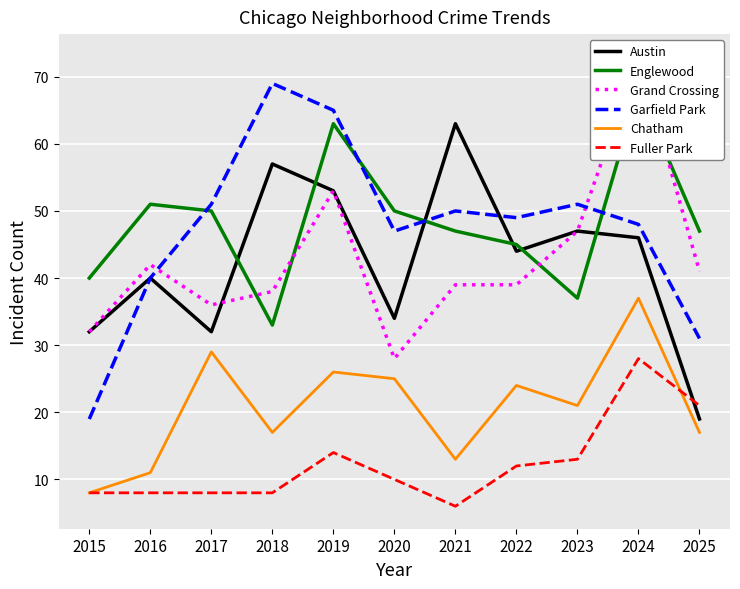

Reading right to left, extract all data points from this chart.

Austin: 19	46	47	44	63	34	53	57	32	40	32
Englewood: 47	68	37	45	47	50	63	33	50	51	40
Grand Crossing: 41	73	47	39	39	28	53	38	36	42	32
Garfield Park: 31	48	51	49	50	47	65	69	51	40	19
Chatham: 17	37	21	24	13	25	26	17	29	11	8
Fuller Park: 21	28	13	12	6	10	14	8	8	8	8